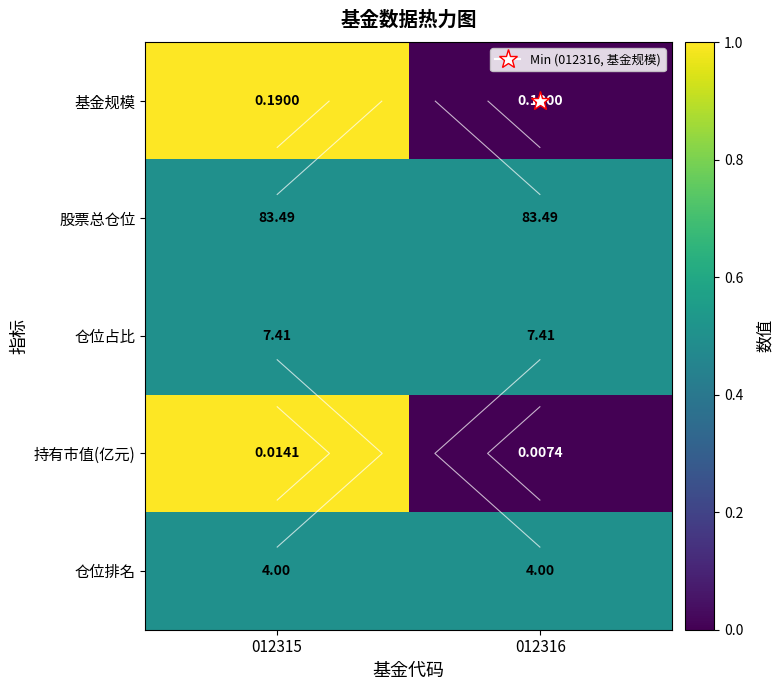

Which category has the lowest value in the 仓位占比 series?

012315